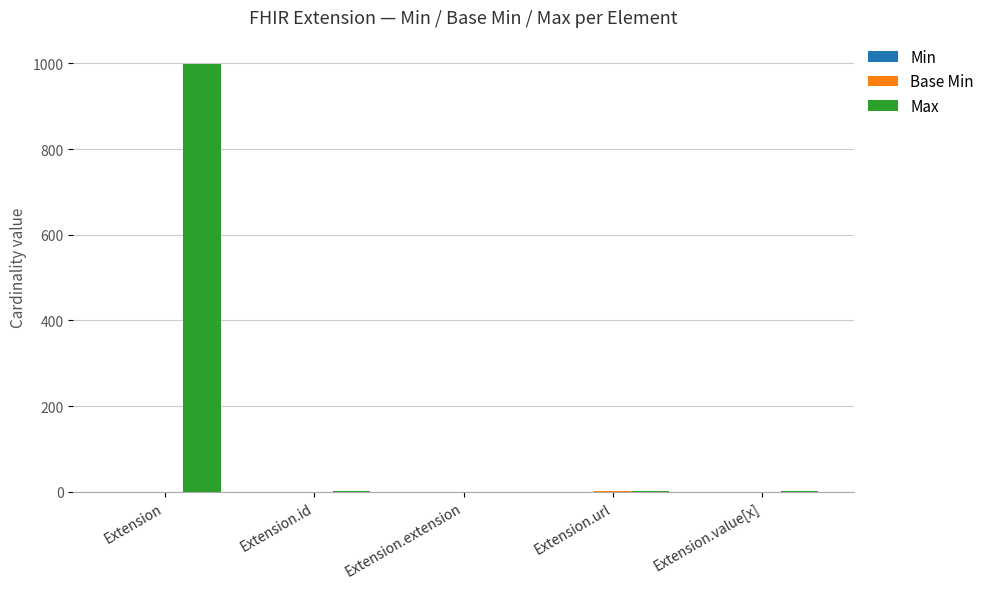

At which label does Max first exceed 1?

Extension